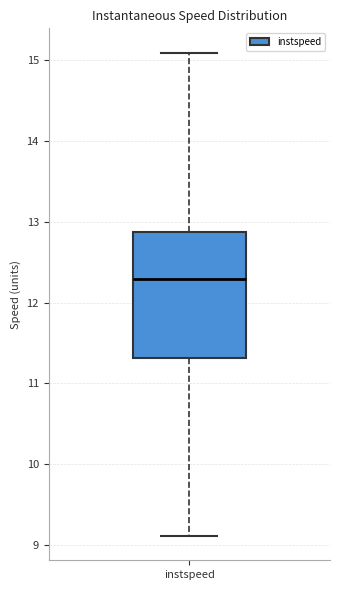

Transcribe this box plot: give where the median line is, the range the box spans, and where the two whiskers end, as read against the y-axis. The values are not printed on the chart, so give them approximately, as read against the axis.

median 12.3, box 11.3 to 12.9, whiskers 9.1 to 15.1